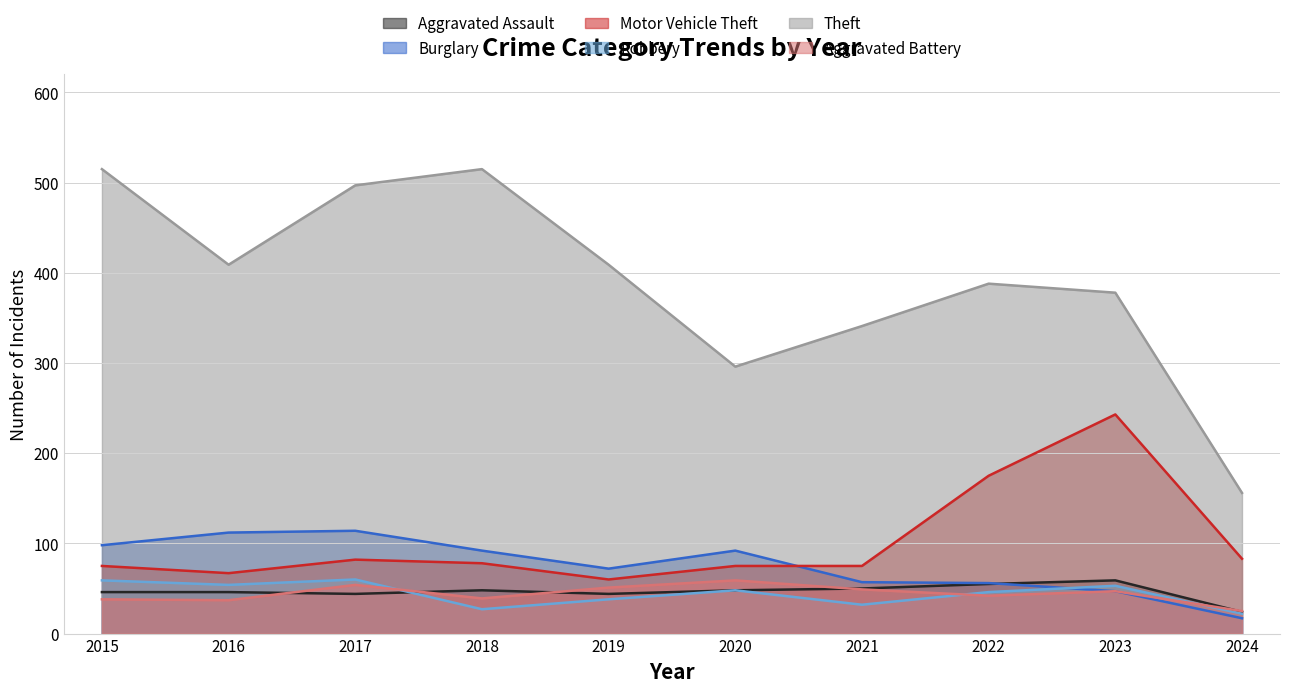

Rank the series at 2015 from highest to lowest value.

Theft, Burglary, Motor Vehicle Theft, Robbery, Aggravated Assault, Aggravated Battery